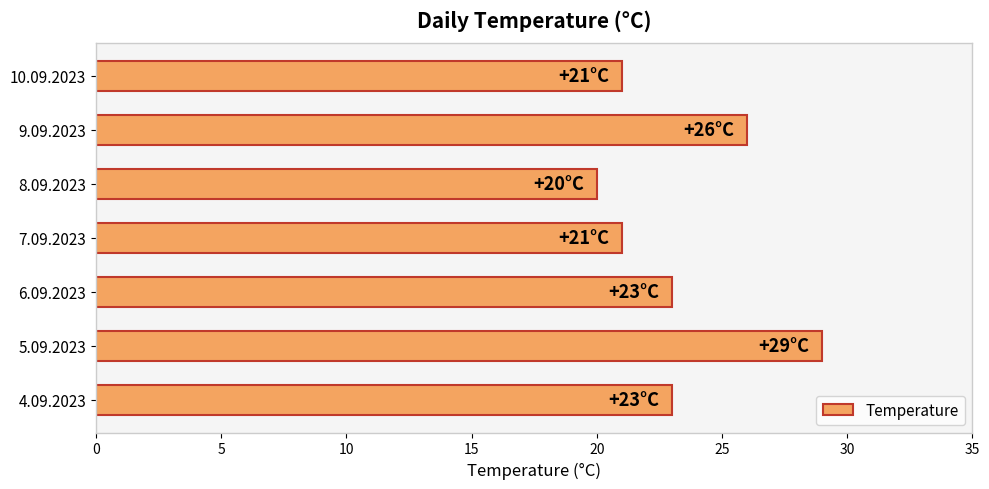

What is the change in value from 5.09.2023 to 7.09.2023?

-8